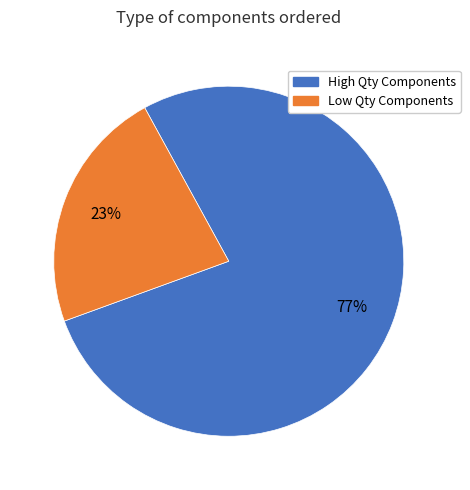

How many segments does this pie chart have?

2